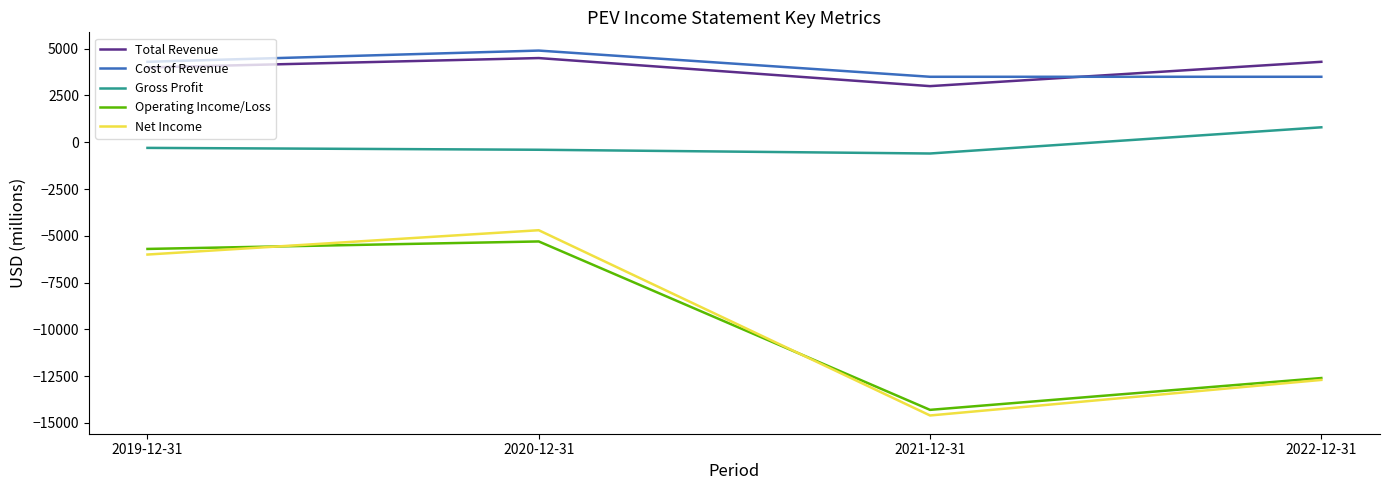

What is the sum of all Total Revenue values?

15800